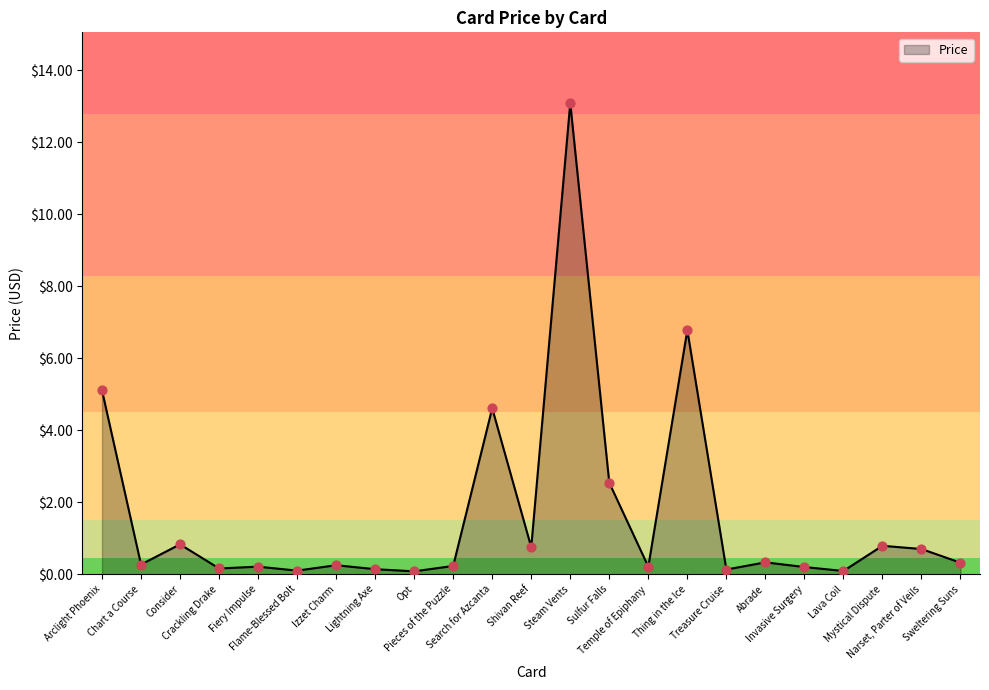

What is the change in value from Izzet Charm to Sweltering Suns?

+0.1